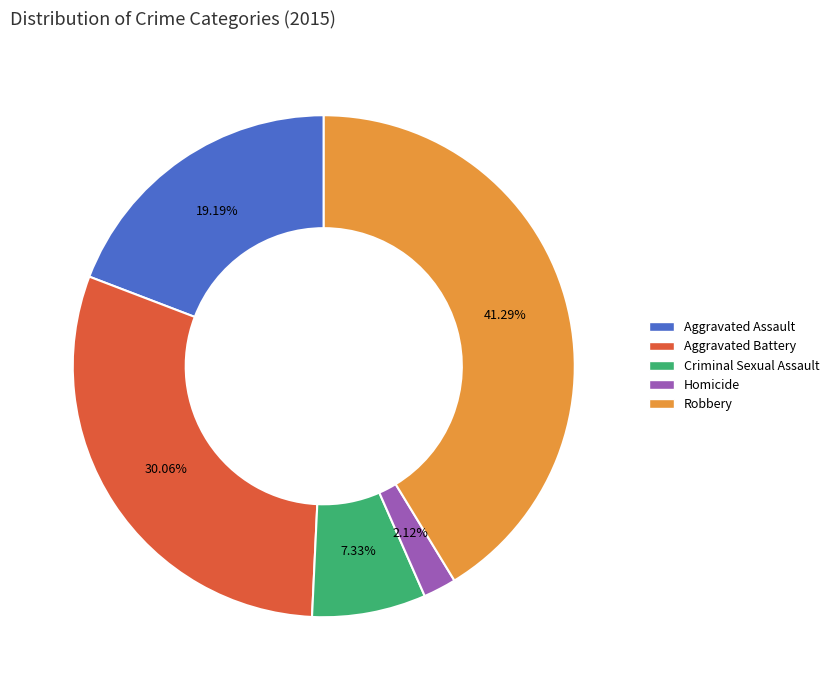

Between Homicide and Aggravated Assault, which is larger?

Aggravated Assault